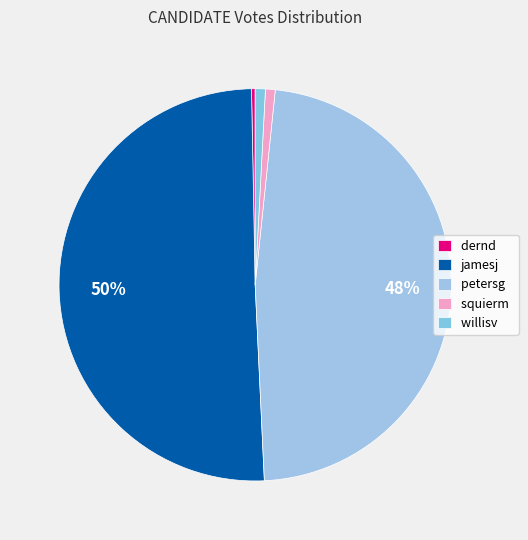

What is the majority slice?

jamesj